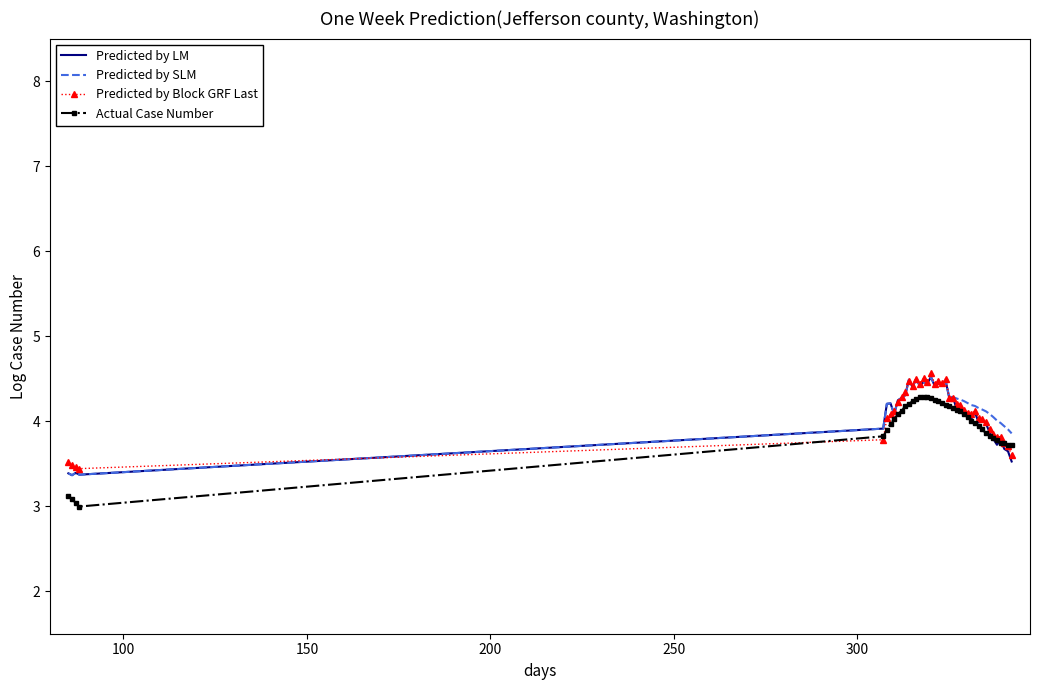

Which series has the widest spread of values?

Actual Case Number